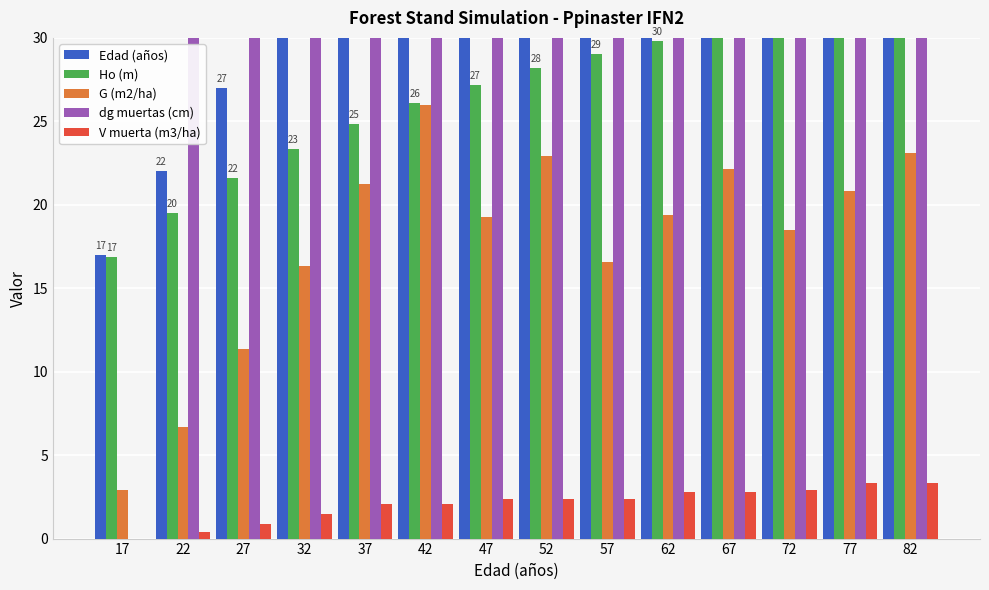

What is the difference between the highest and lowest values at 67?

167.6